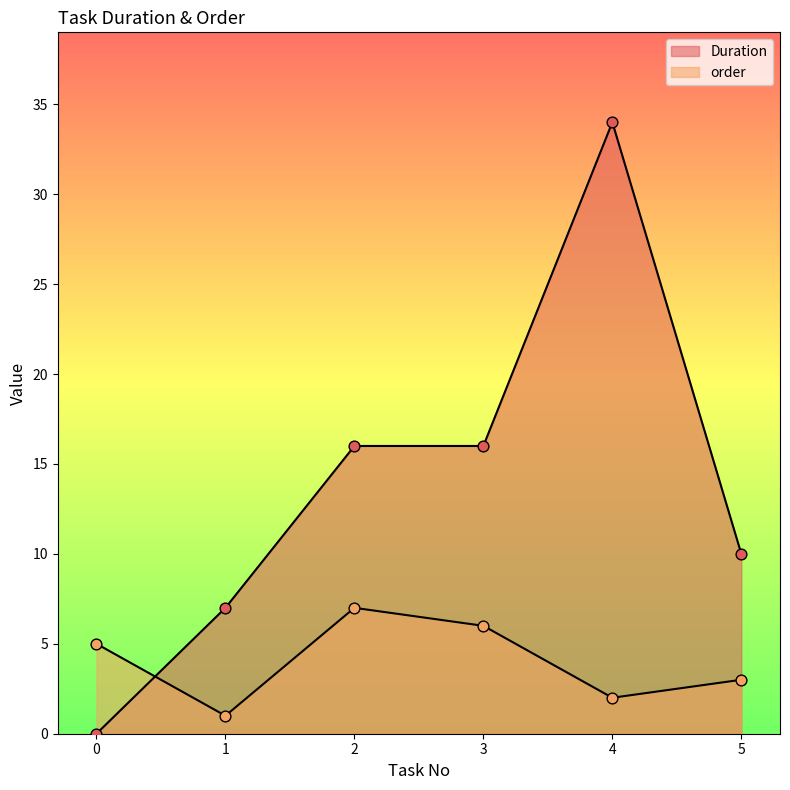

Which series has the widest spread of Y values?

Duration